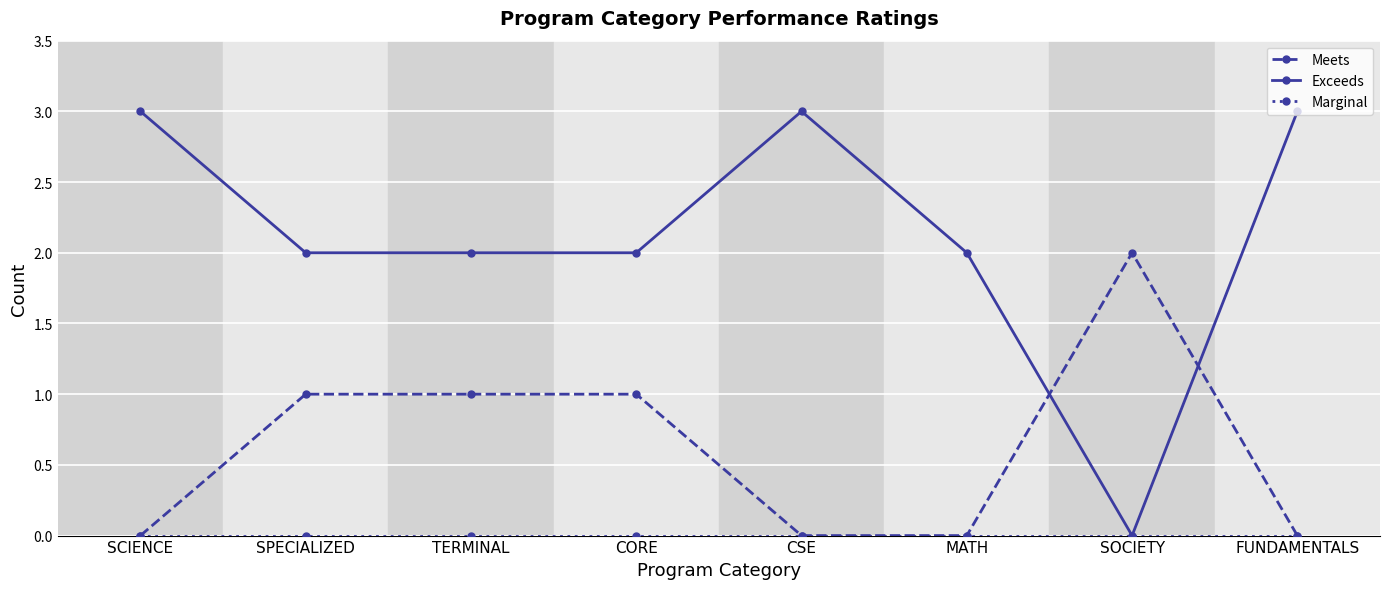

The value of Exceeds at MATH is 2. True or false?

True